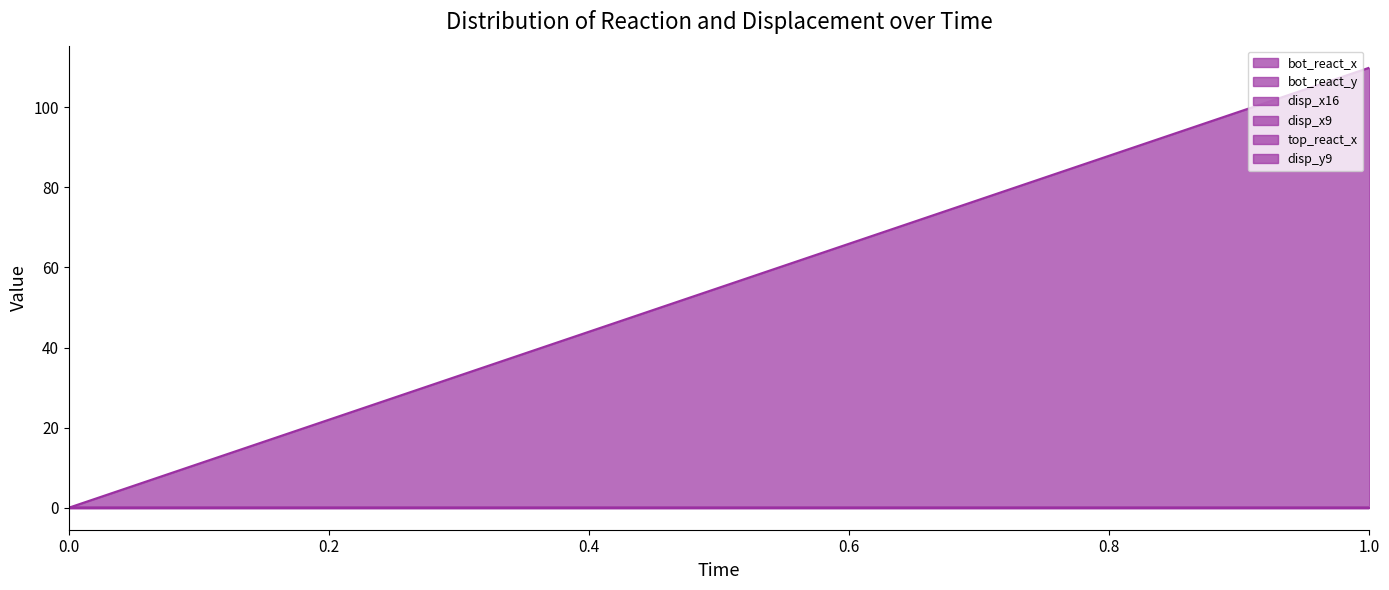

What is the maximum value shown in the chart?

109.9